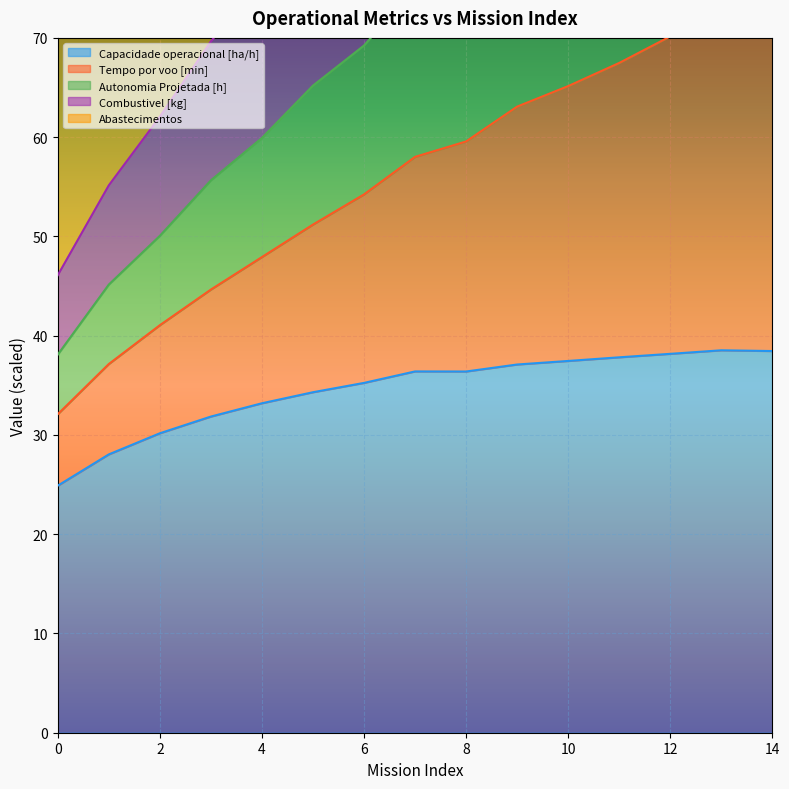

What is the smallest value displayed?

24.9